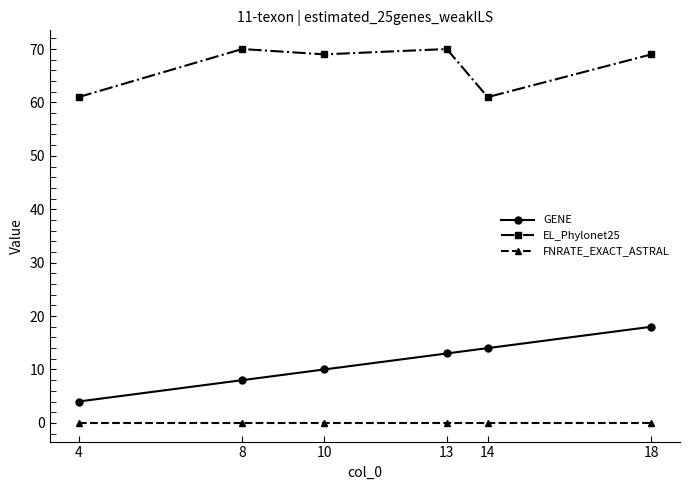

Where is the first local maximum for EL_Phylonet25?

8